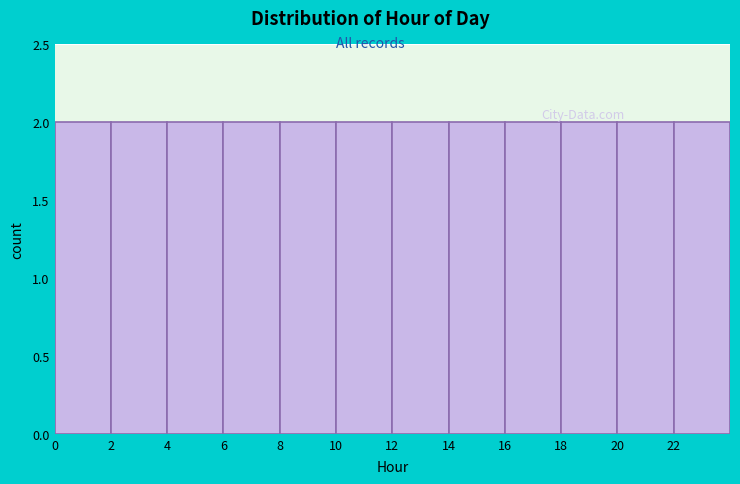

What is the height of the bar covering 12 to 14 on the x-axis? The values are not printed on the chart, so give them approximately, as read against the axis.

2